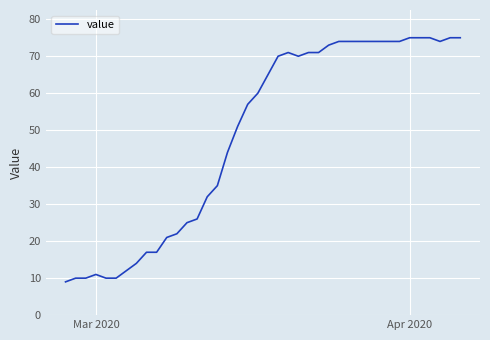

What is the minimum value shown in the chart?

9